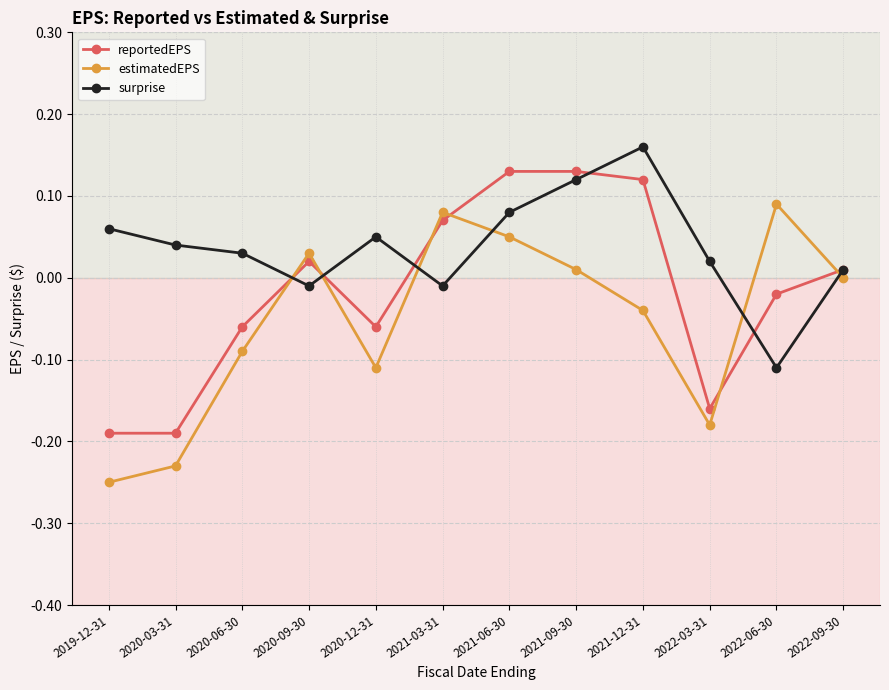

True or false: reportedEPS has a value of 0.0 at 2022-09-30.

True